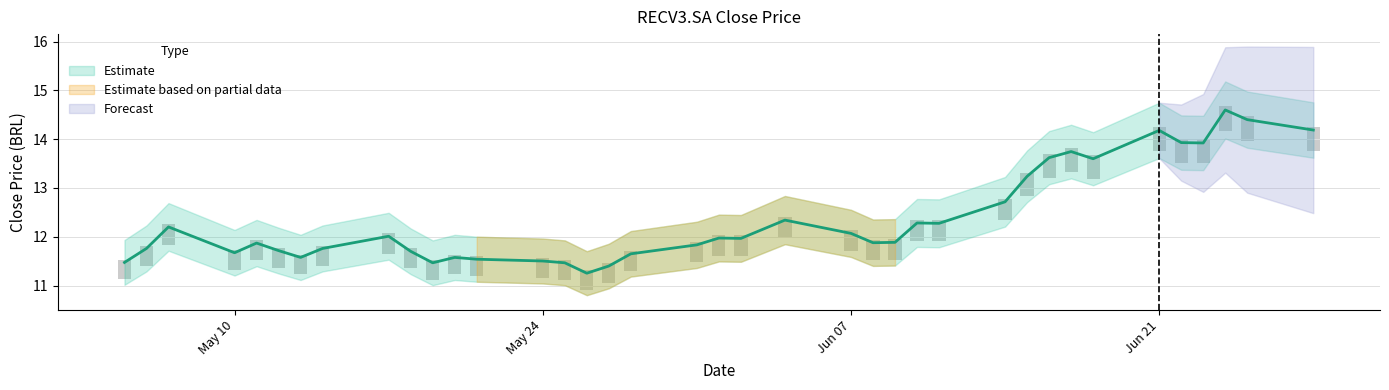

Reading left to right, what are all the values shown in this chart?

11.5	11.8	12.2	11.7	11.9	11.7	11.6	11.8	12.0	11.7	11.5	11.6	11.5	11.5	11.5	11.3	11.4	11.7	11.8	12.0	12.0	12.3	12.1	11.9	11.9	12.3	12.3	12.7	13.2	13.6	13.7	13.6	14.2	13.9	13.9	14.6	14.4	14.2